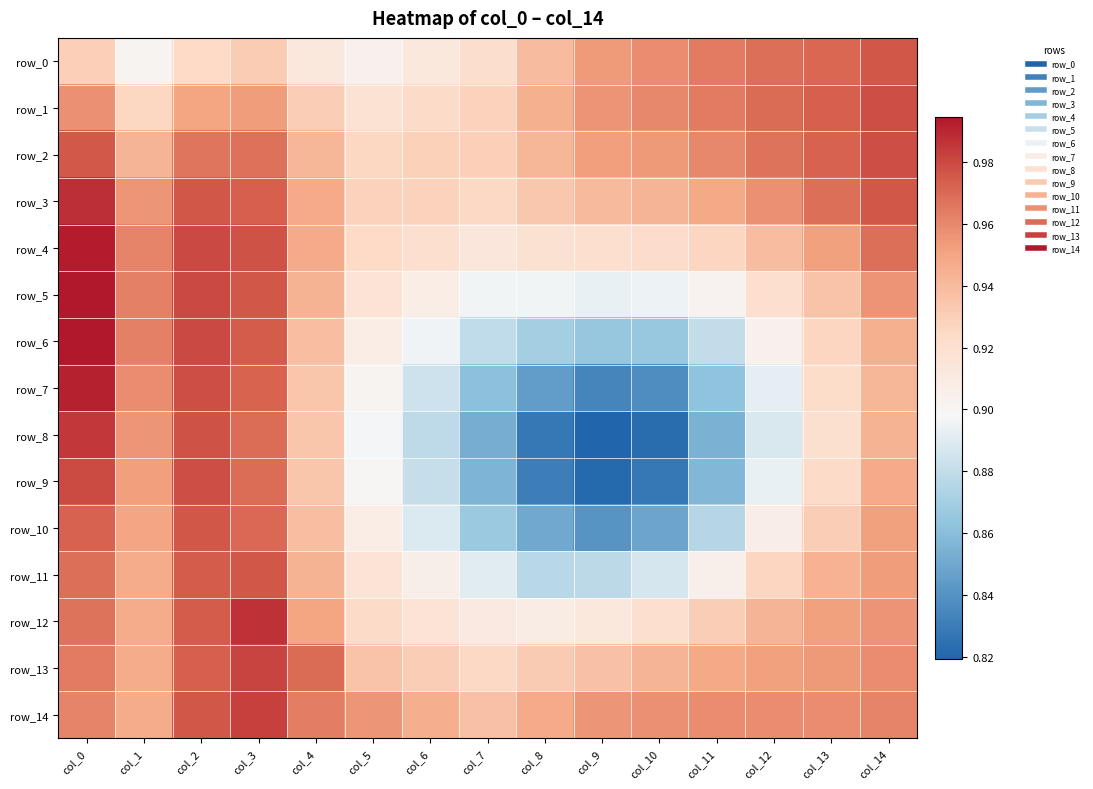

Count the row_10 values in the range 0 to 1.

15